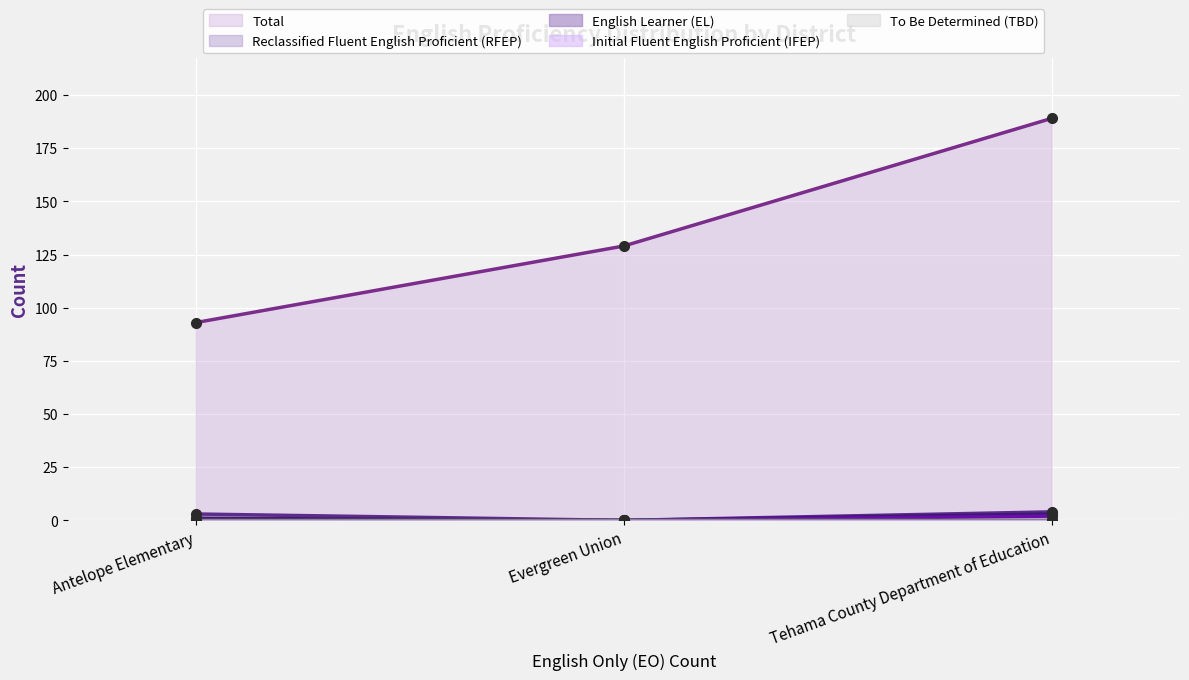

Rank the categories by Total value from highest to lowest.

Tehama County Department of Education, Evergreen Union, Antelope Elementary